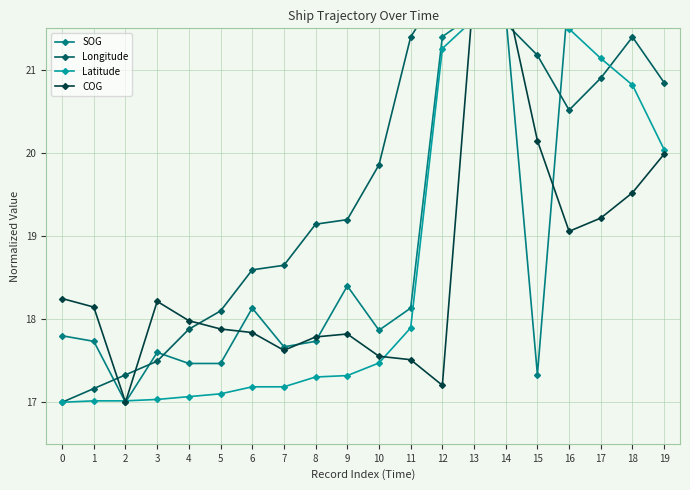

True or false: Latitude has a value of 30.5 at 9.

False